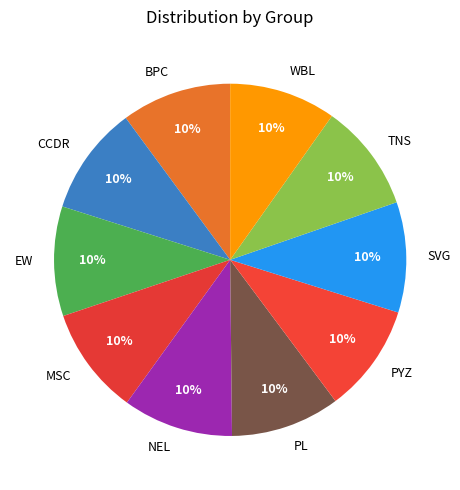

The SVG slice represents 1% of the pie. True or false?

False